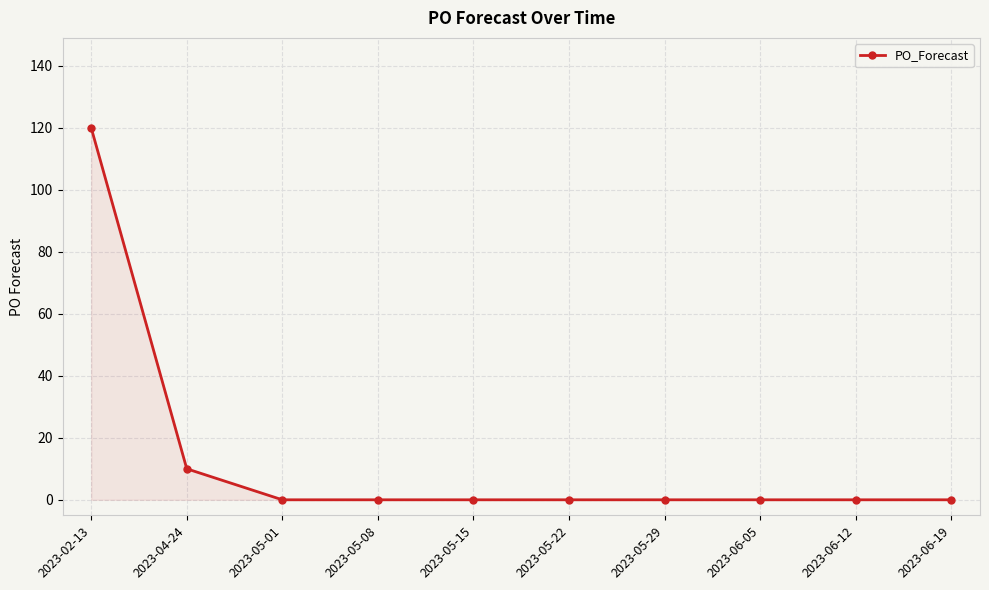

Reading right to left, transcribe all the data shown in this chart.

2023-06-19=0	2023-06-12=0	2023-06-05=0	2023-05-29=0	2023-05-22=0	2023-05-15=0	2023-05-08=0	2023-05-01=0	2023-04-24=10	2023-02-13=120